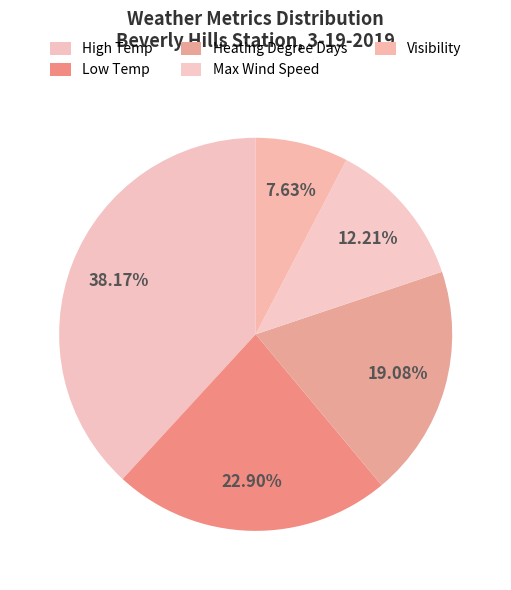

How many slices are in this pie chart?

5